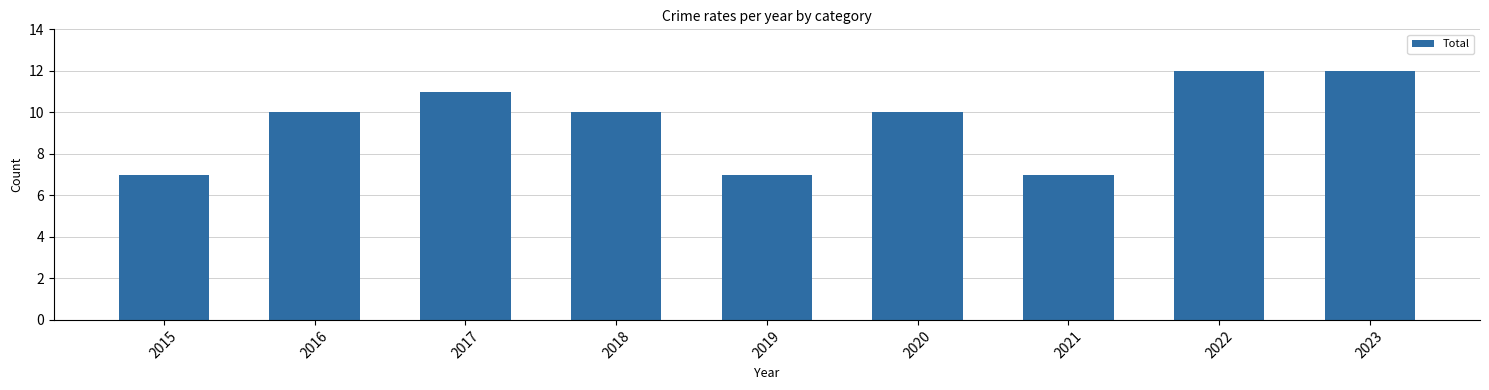

What is the ratio of the value at 2019 to the value at 2017?

0.6